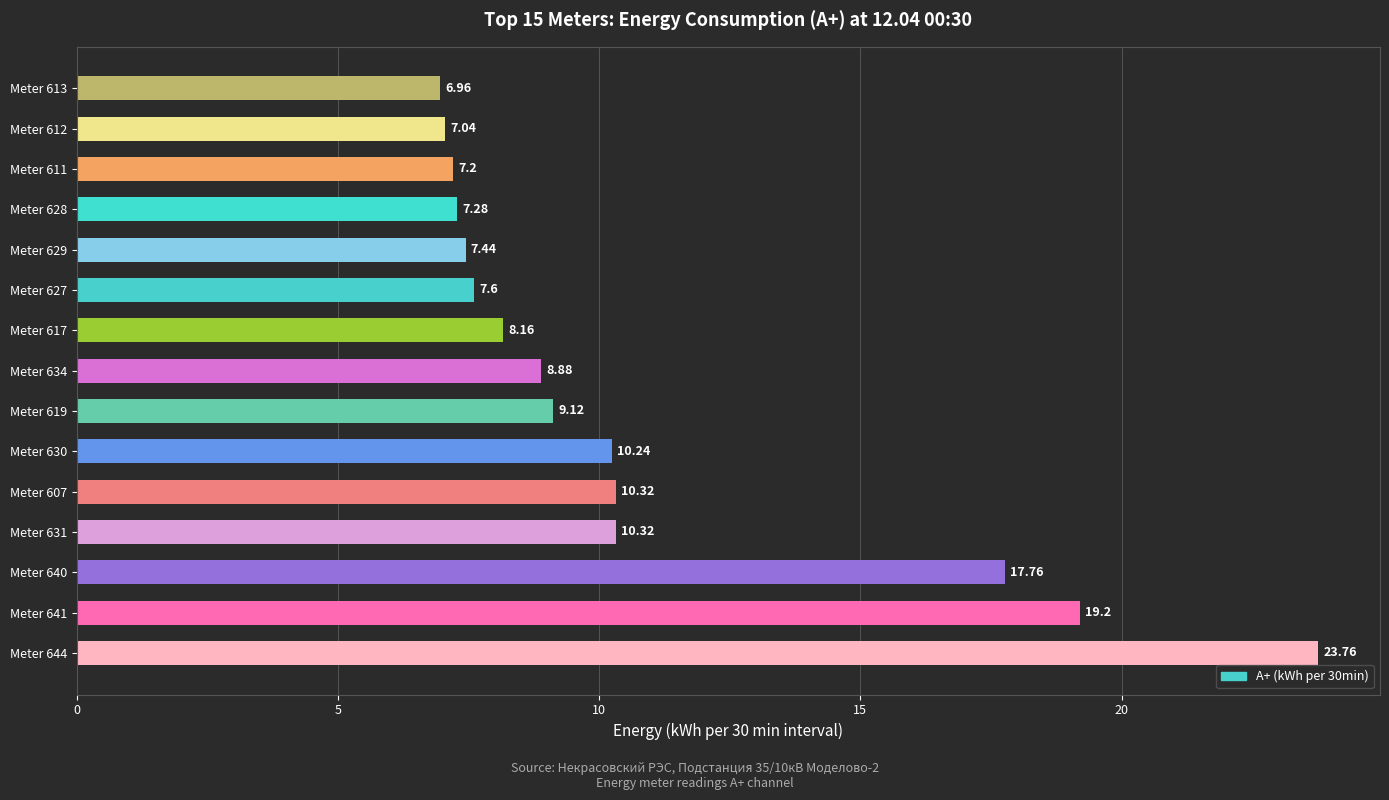

Are the bars grouped side by side (vs. stacked)?

No